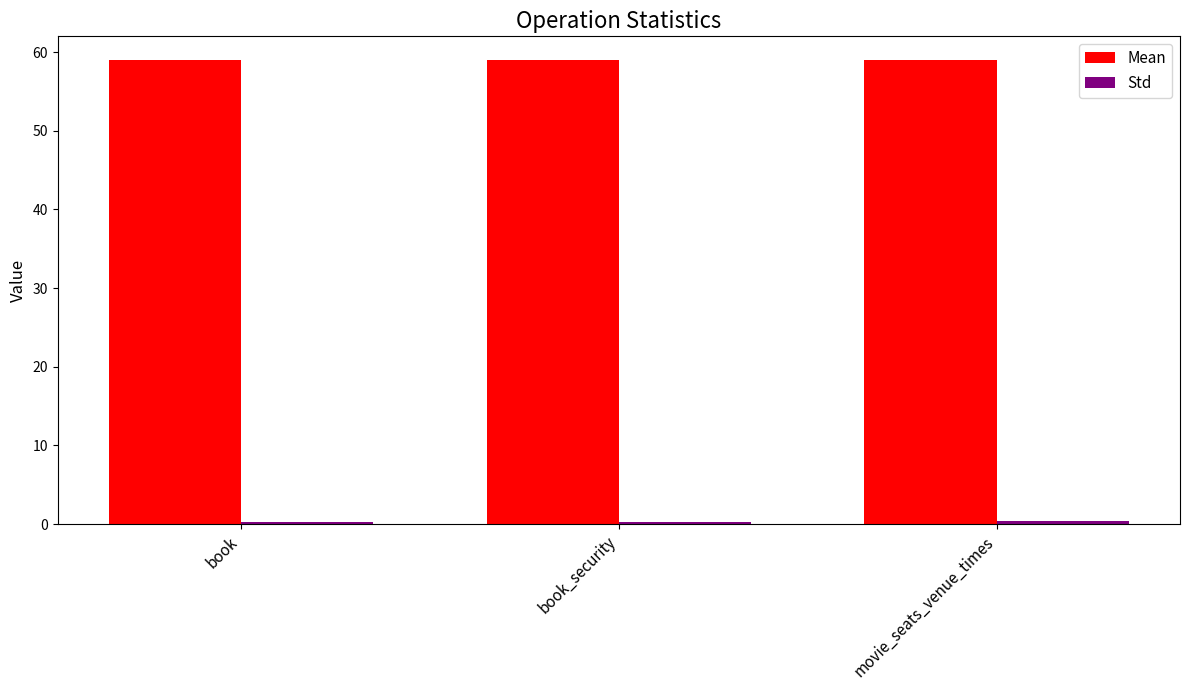

What is the average value of the Mean series?

59.0